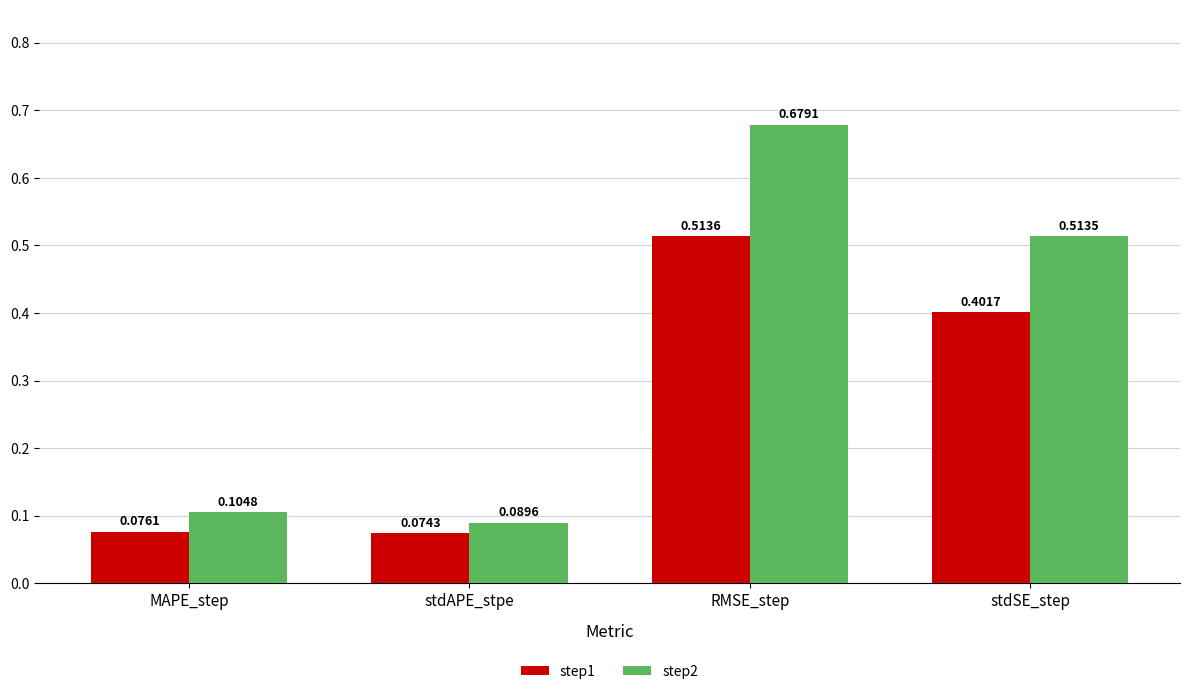

Which series has the widest spread of values?

step2